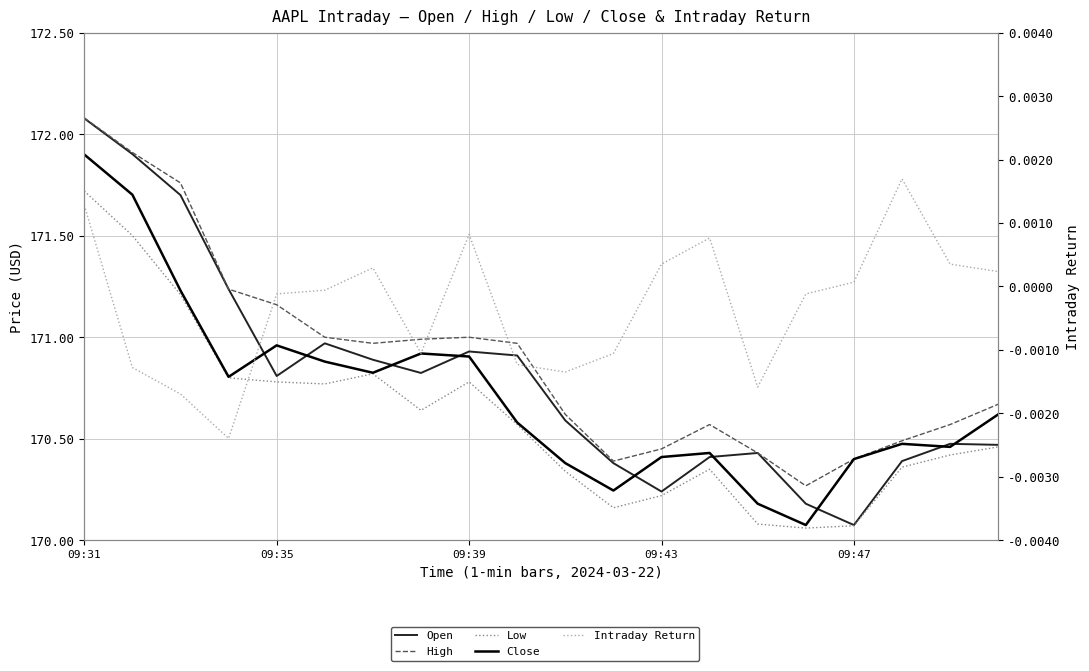

Which series changed the most between 13 and 18?

Low